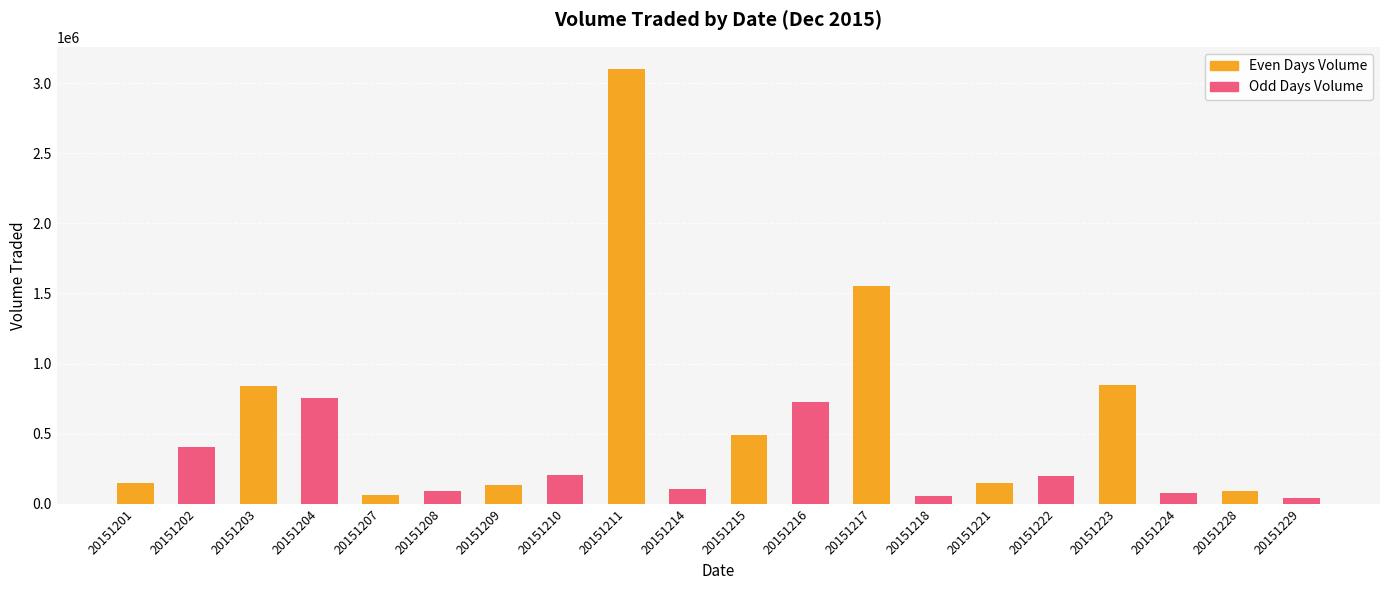

Which series has the widest spread of values?

Even Days Volume